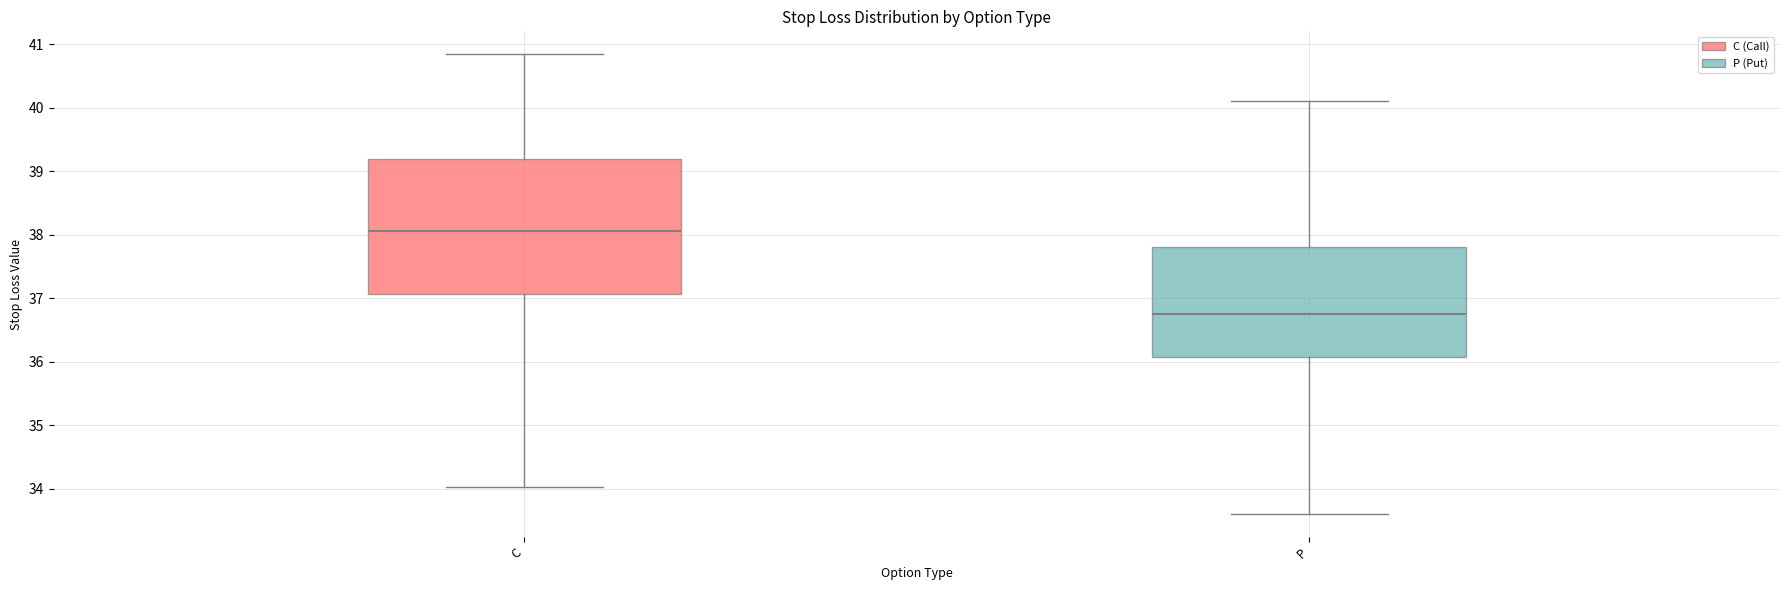

Comparing the boxes themselves (not the whiskers), which one is the tallest?

C